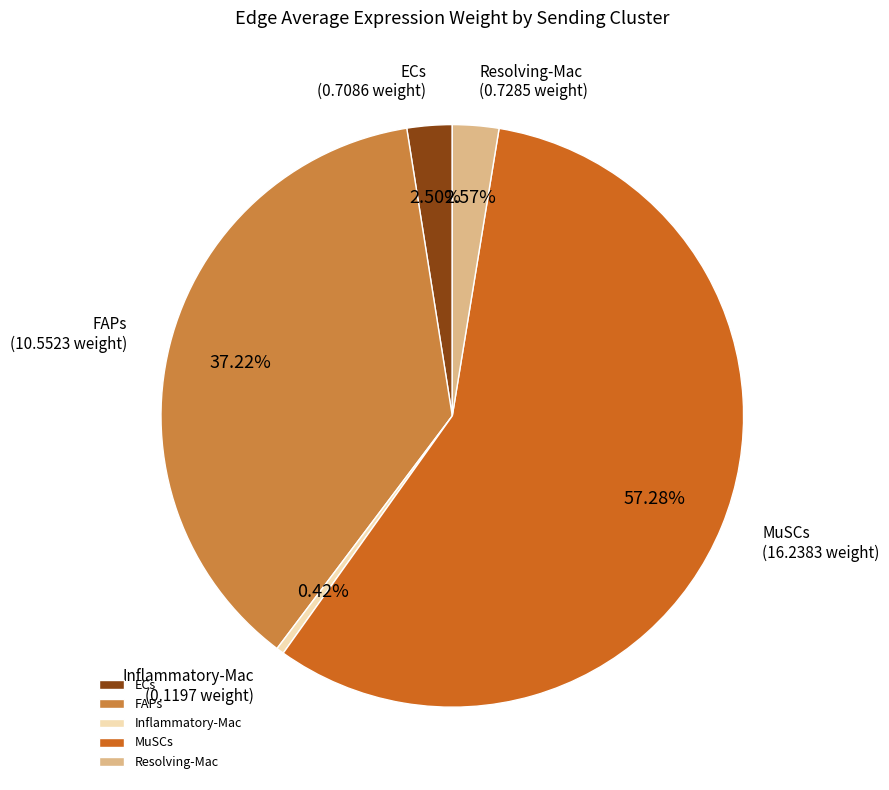

True or false: FAPs accounts for 37% of the total.

True